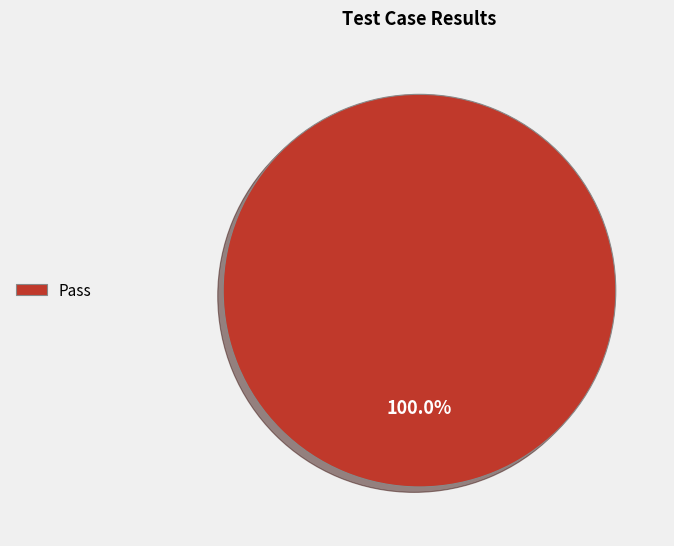

Rank the categories by value from lowest to highest.

Pass